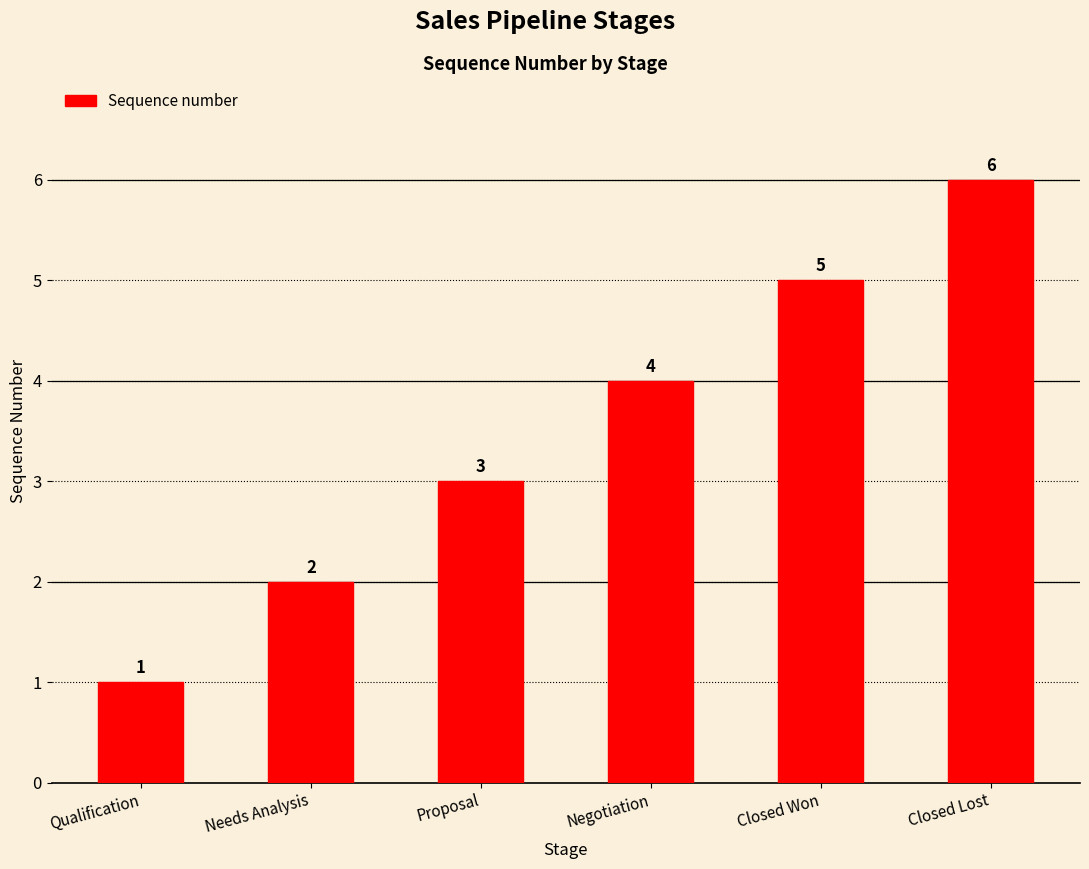

What is the label of the 1st bar from the left?

Qualification